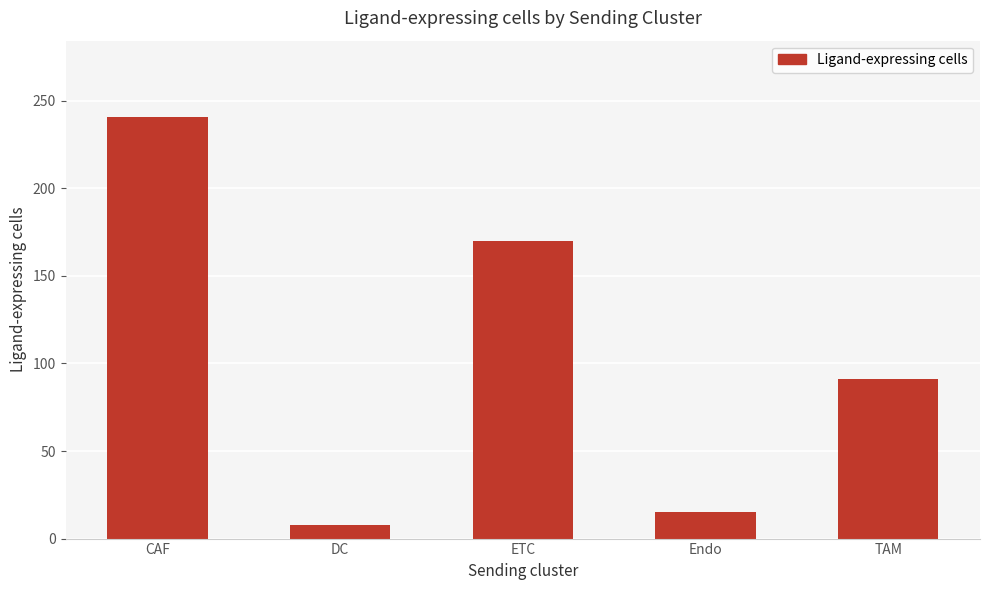

List the labels in order of value, smallest first.

DC, Endo, TAM, ETC, CAF